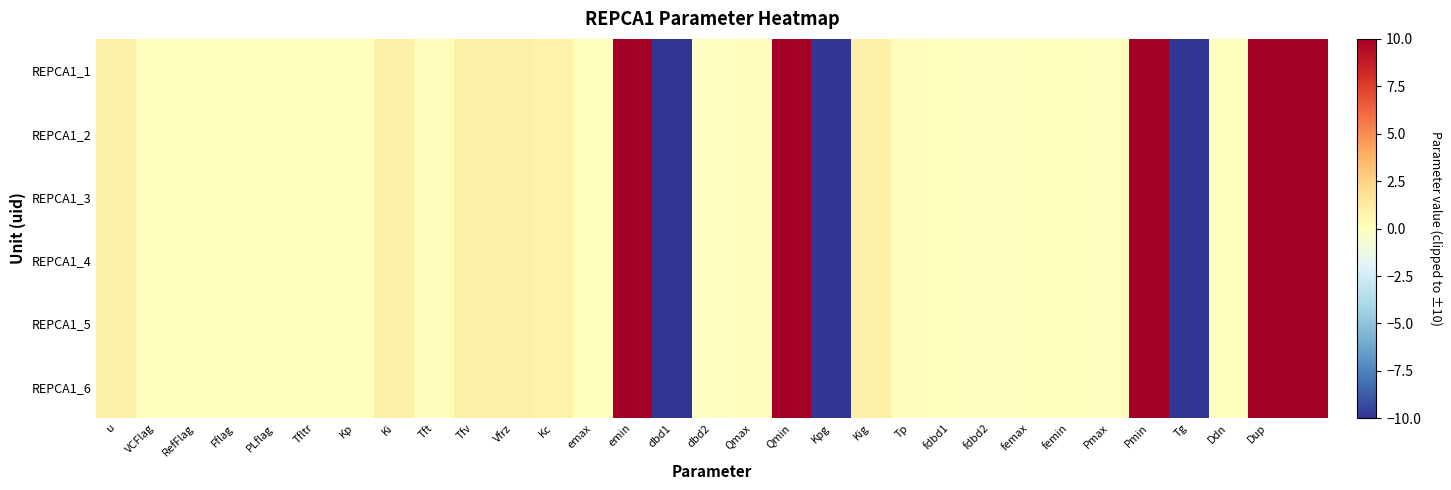

How many series are shown in this chart?

6